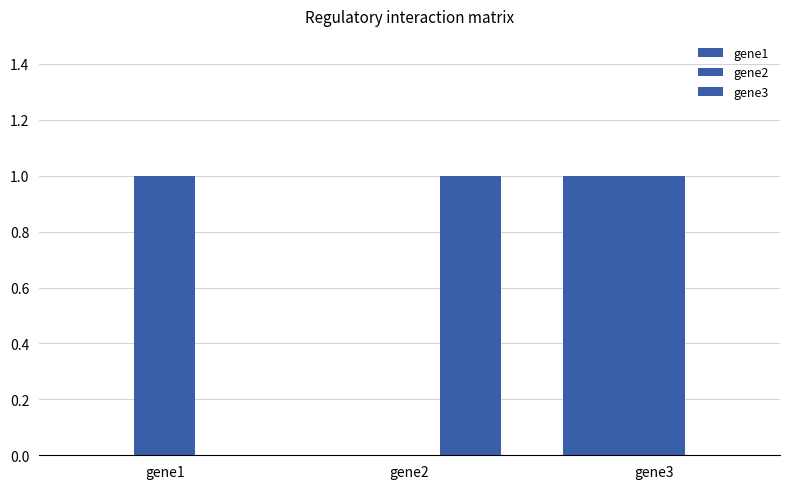

Which category has the highest value in the gene1 series?

gene3